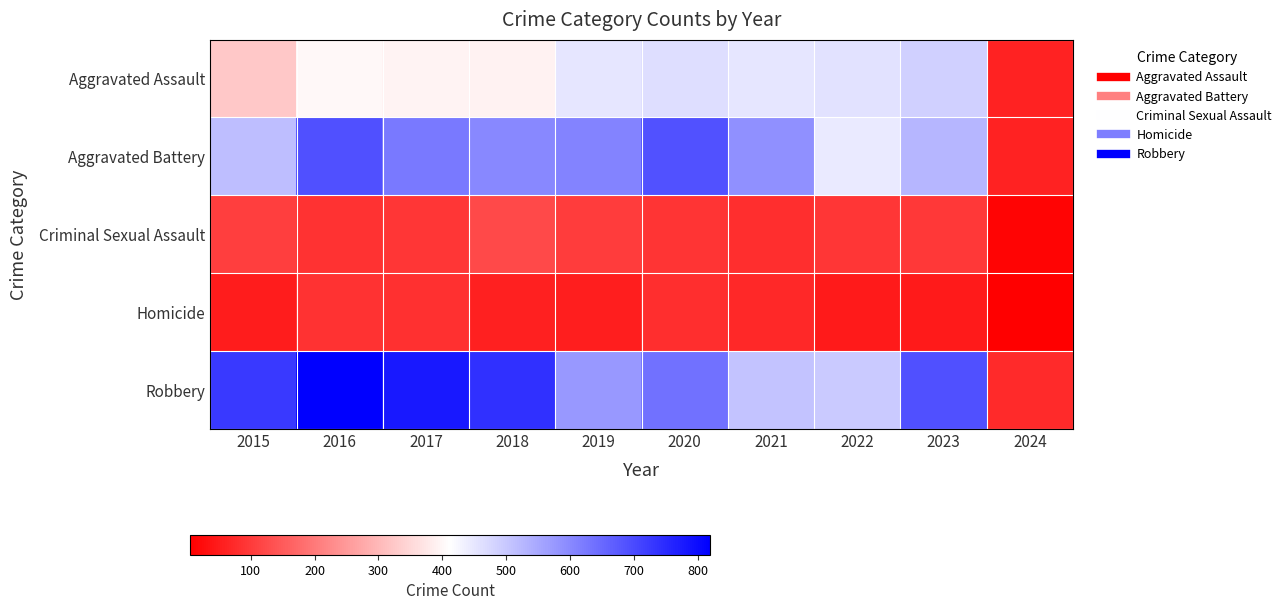

Which series has the largest range (max minus min)?

Robbery